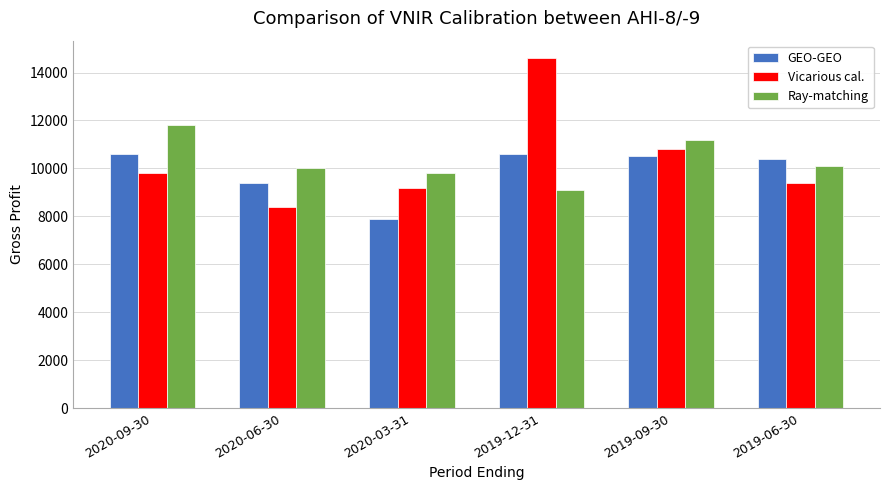

Is it true that GEO-GEO equals 14712 at 2020-06-30?

False